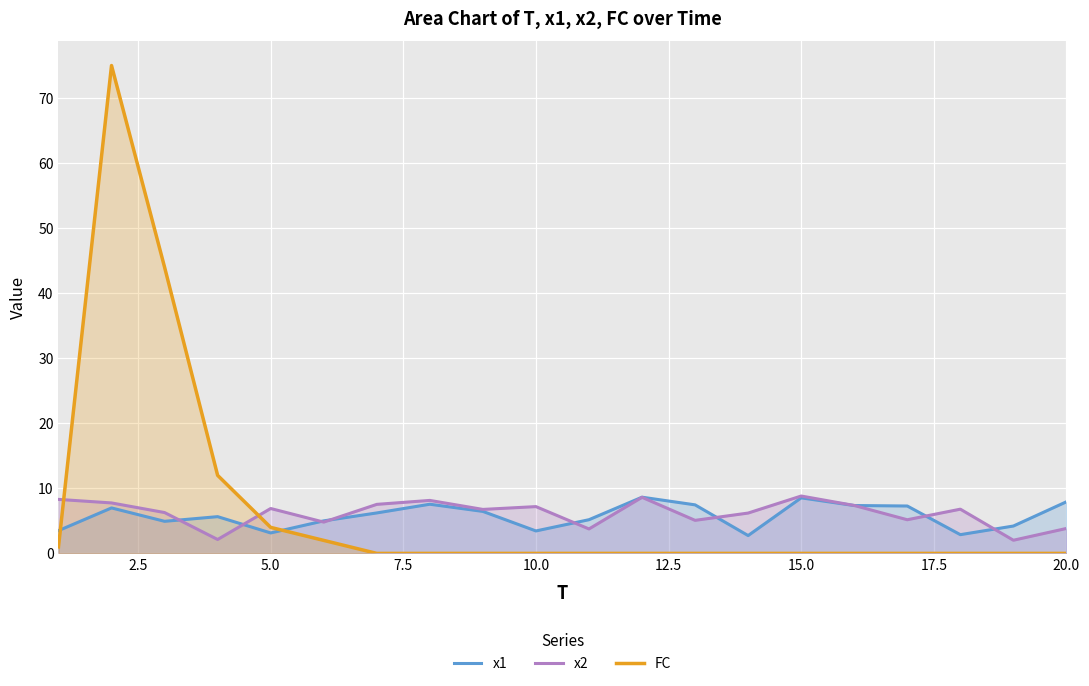

What is the difference between the maximum and minimum values in the x2 series?

6.8